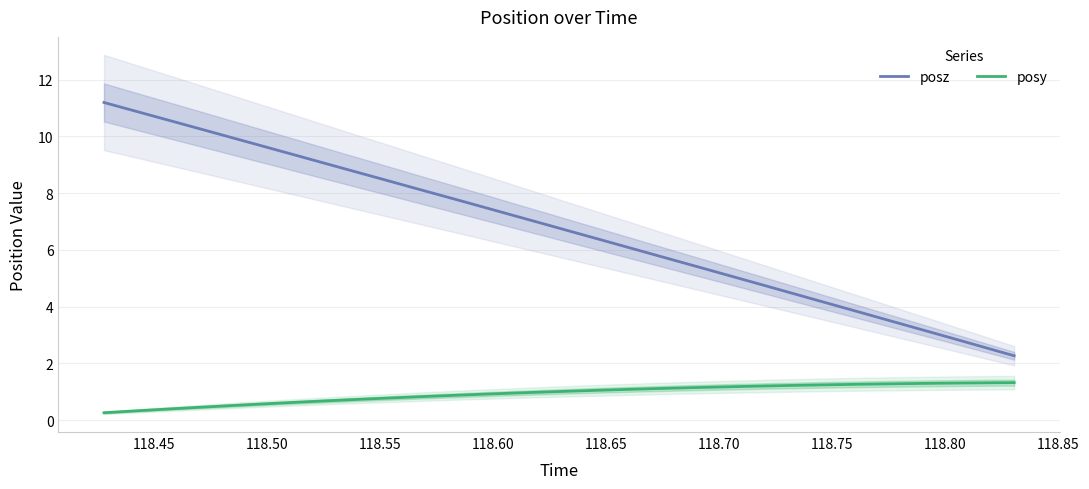

What is the lowest value of the posy series?

0.3